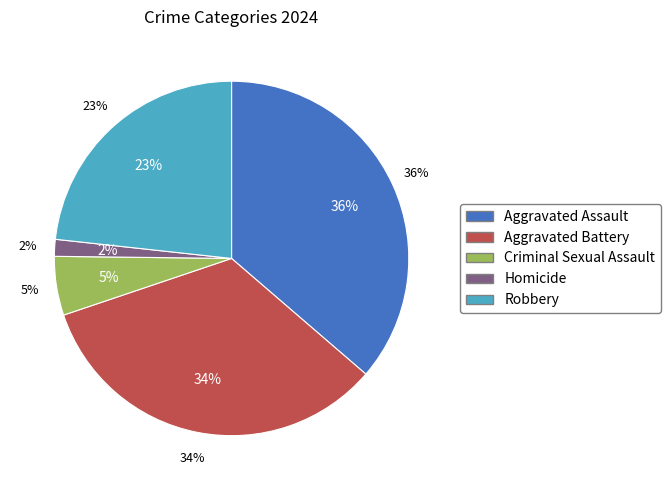

Which category has the smallest portion of the pie?

Homicide